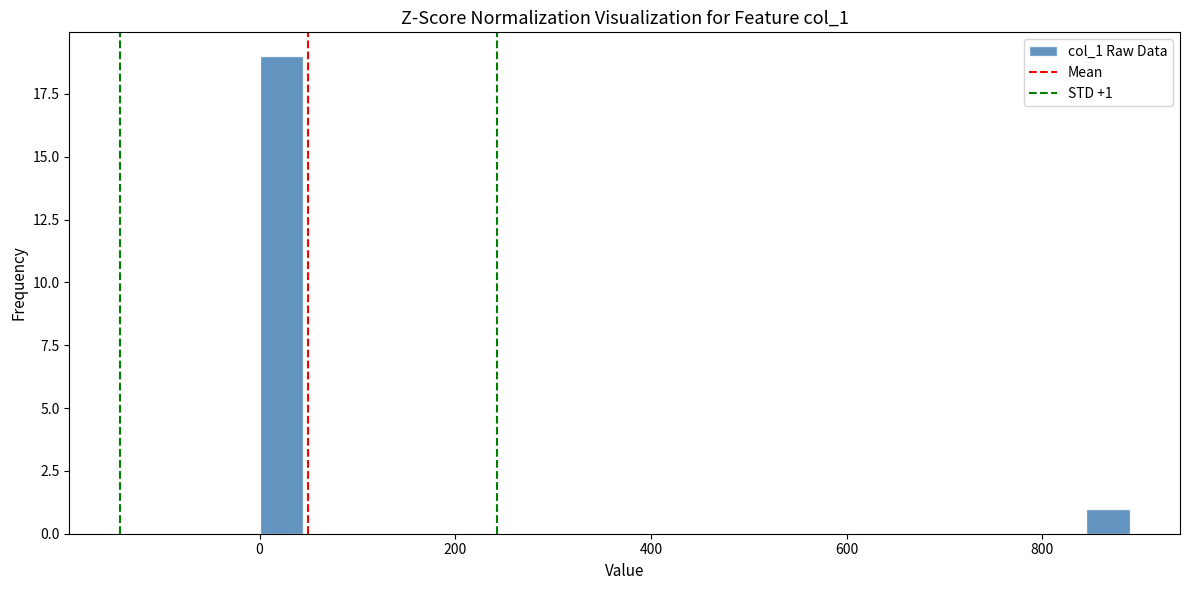

Read against the x-axis, roughly where is the centre of the tallest bar?

20